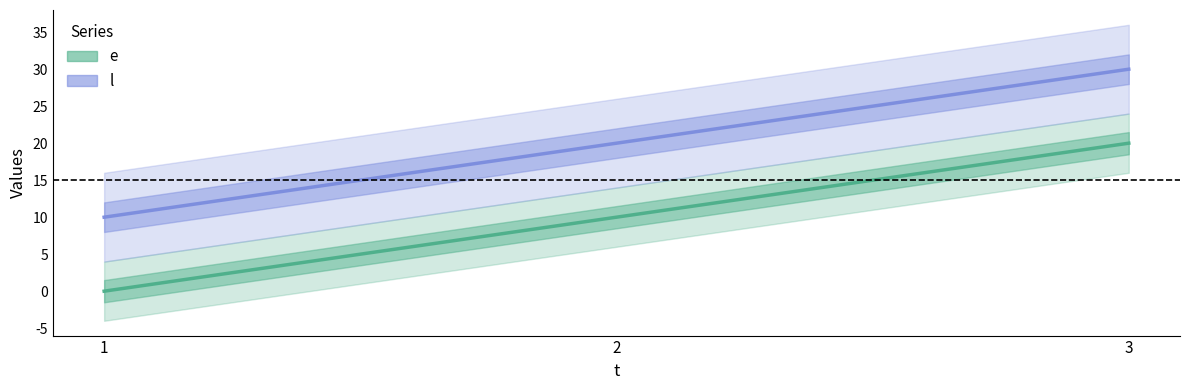

What is the highest value of the l series?

30